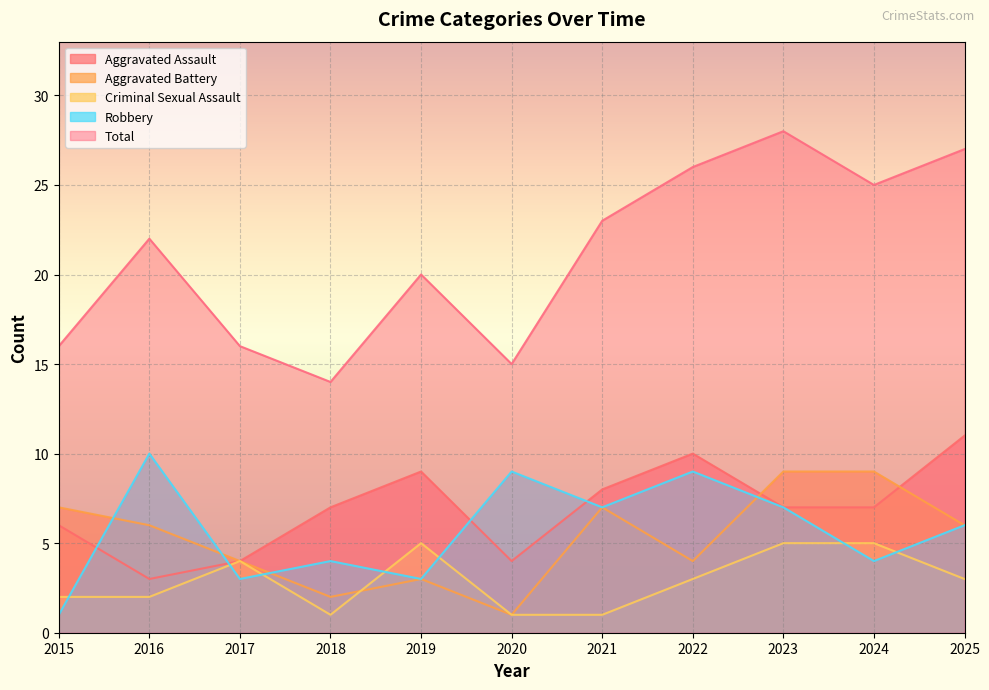

How many lines are shown in the chart?

5